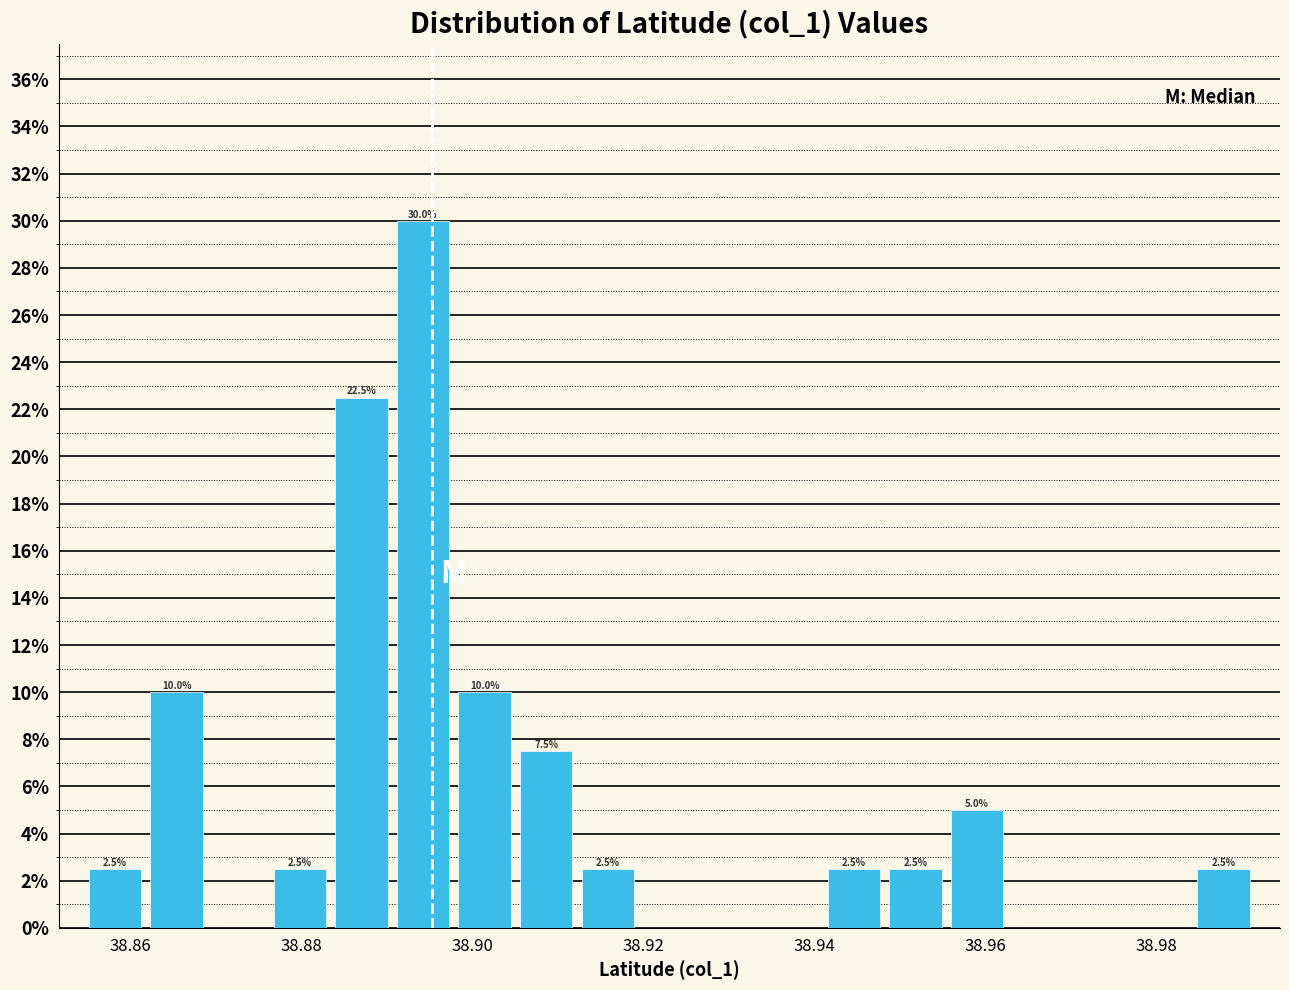

Read against the x-axis, roughly where is the centre of the tallest bar?

38.894